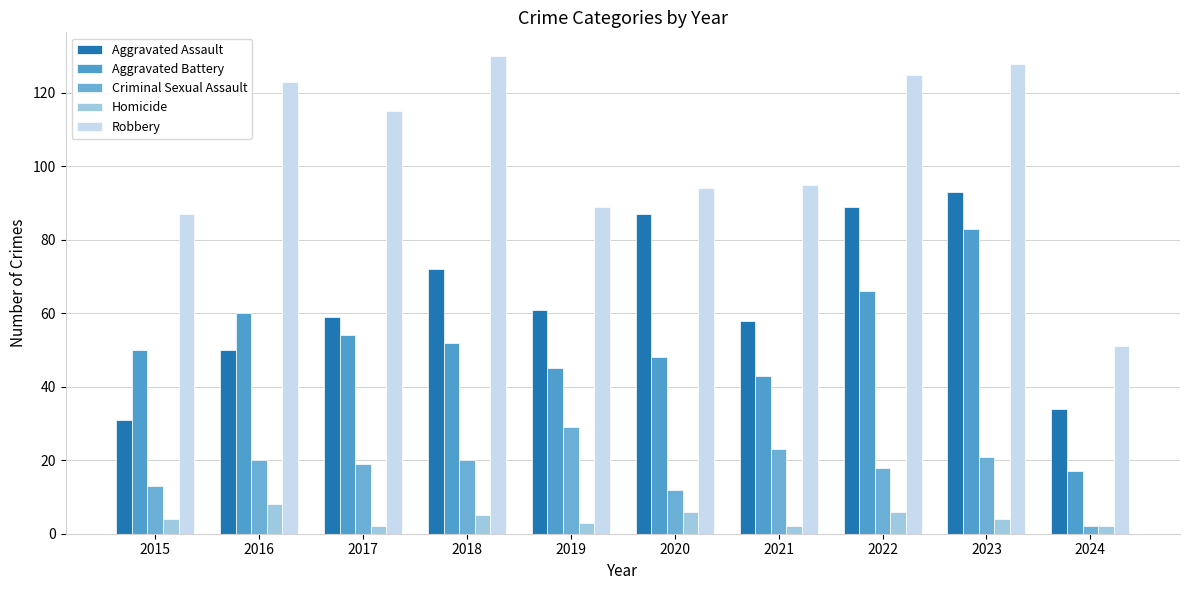

At which label is Aggravated Assault closest to 62?

2019